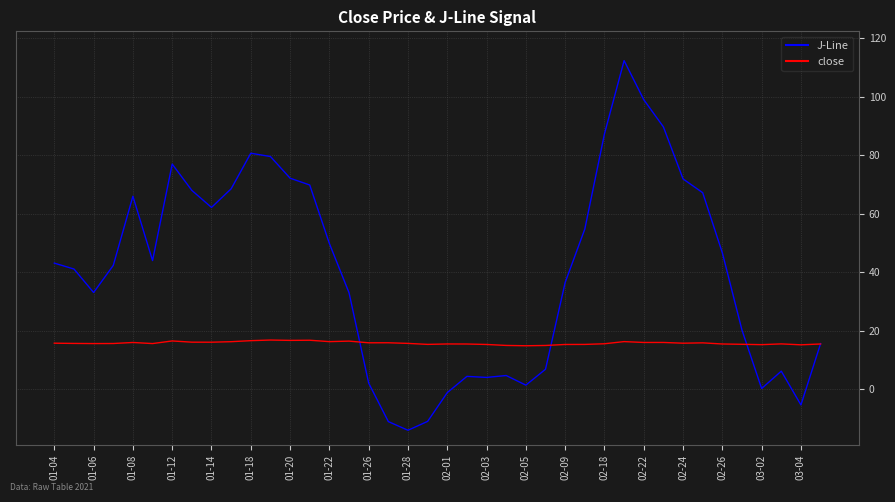

Which series has the largest range (max minus min)?

J-Line